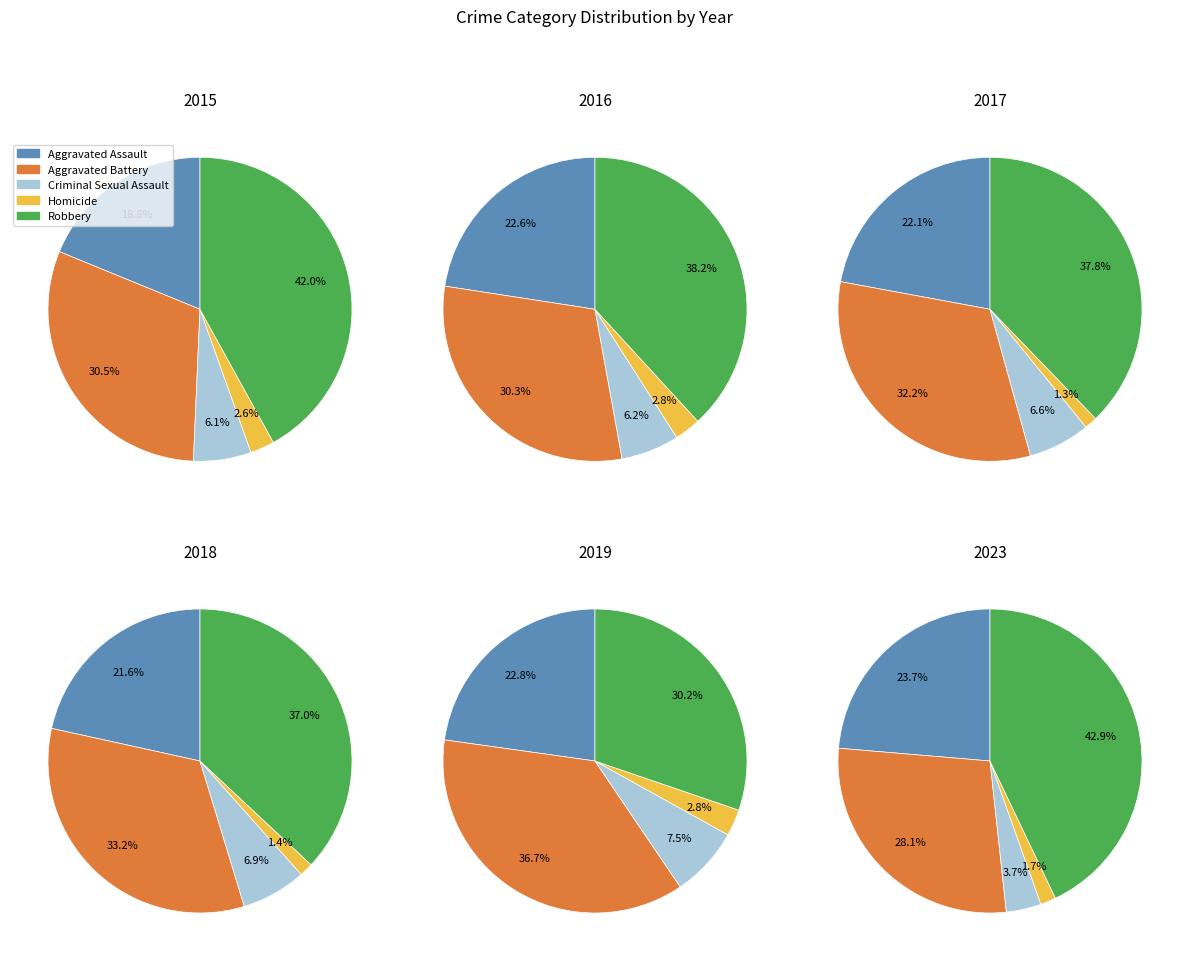

Does any single category account for the majority?

No